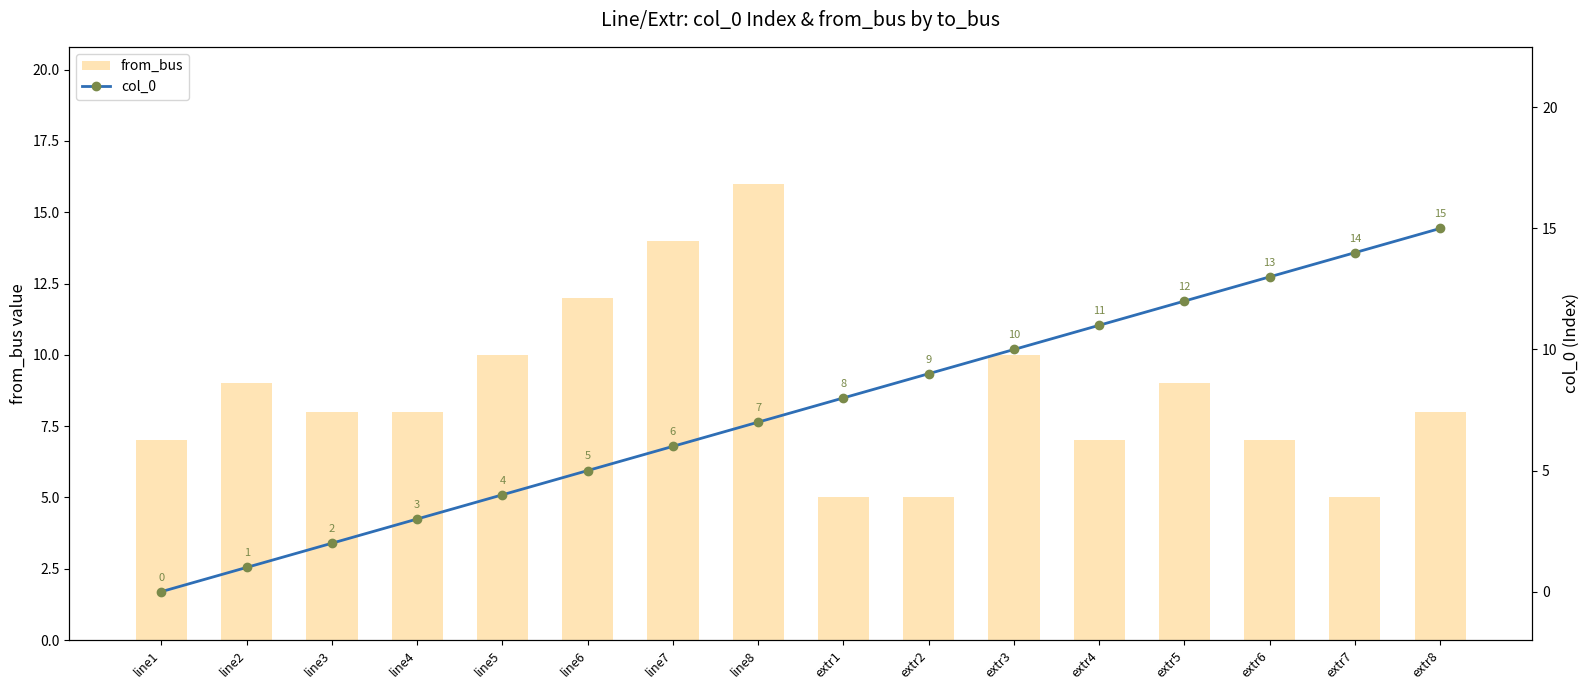

What position from the right is line3?

14